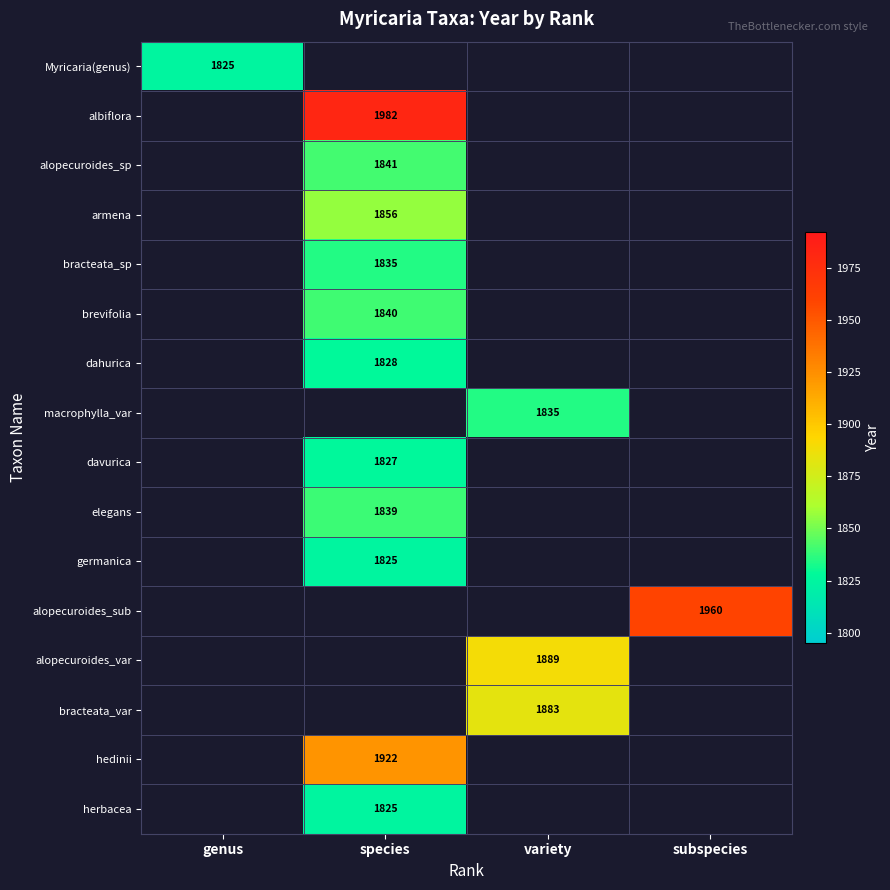

Is it true that alopecuroides_sp equals 2637 at species?

False